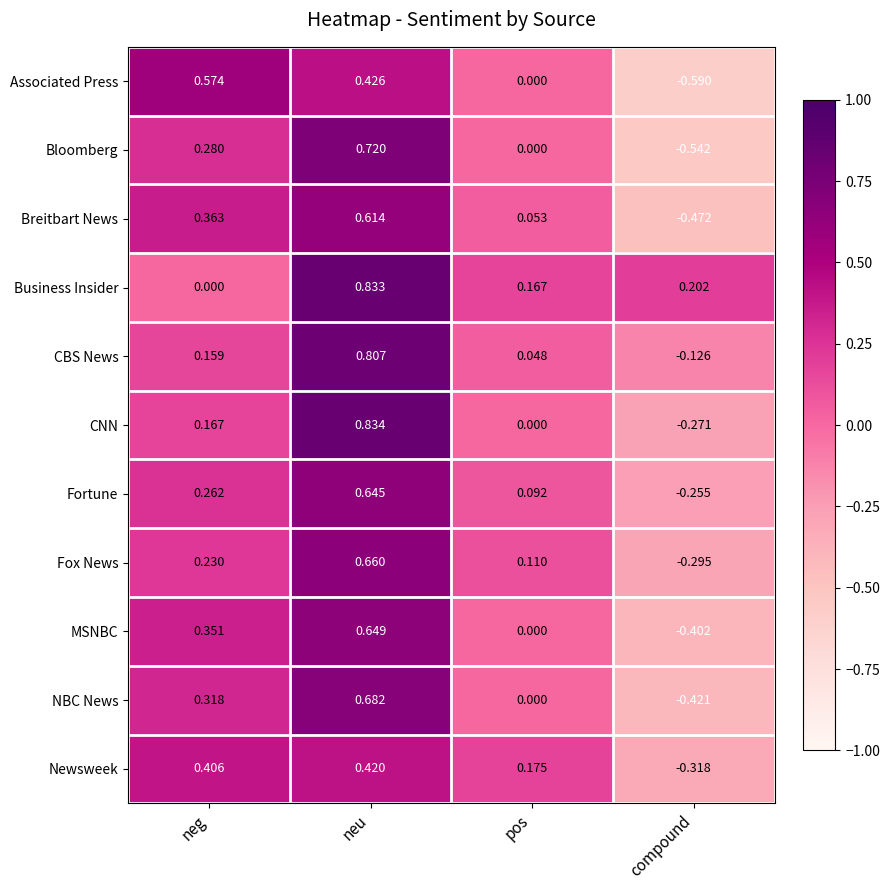

How many series are shown in this chart?

11